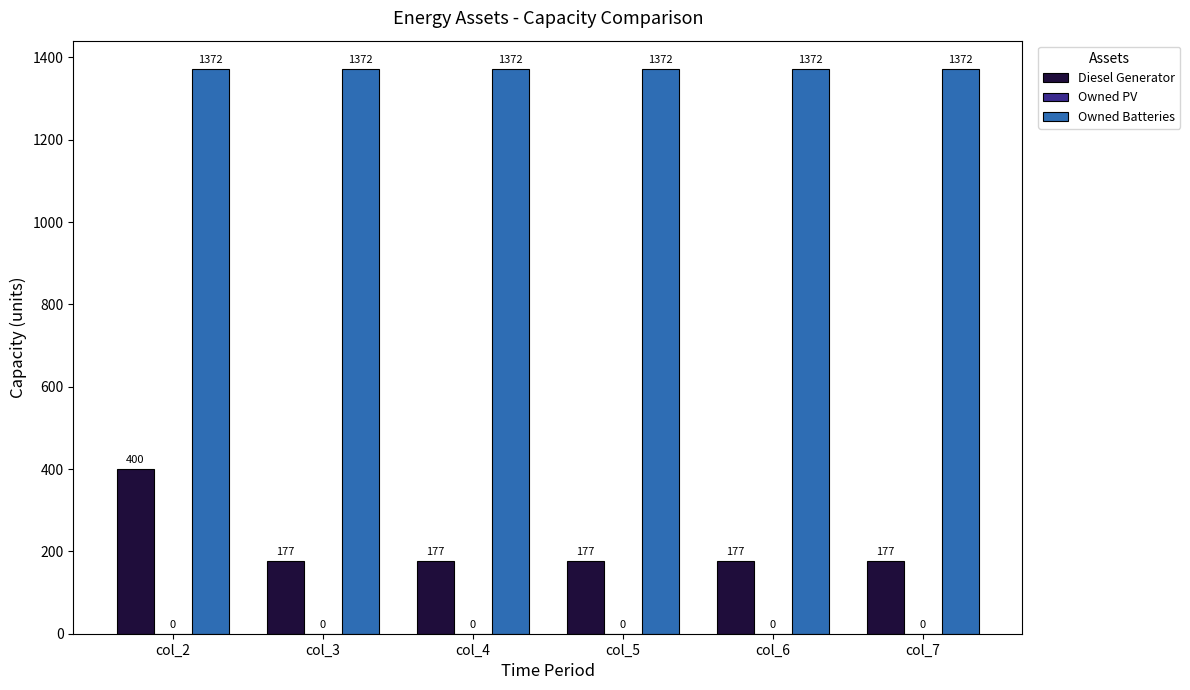

Are the bars grouped side by side (vs. stacked)?

Yes